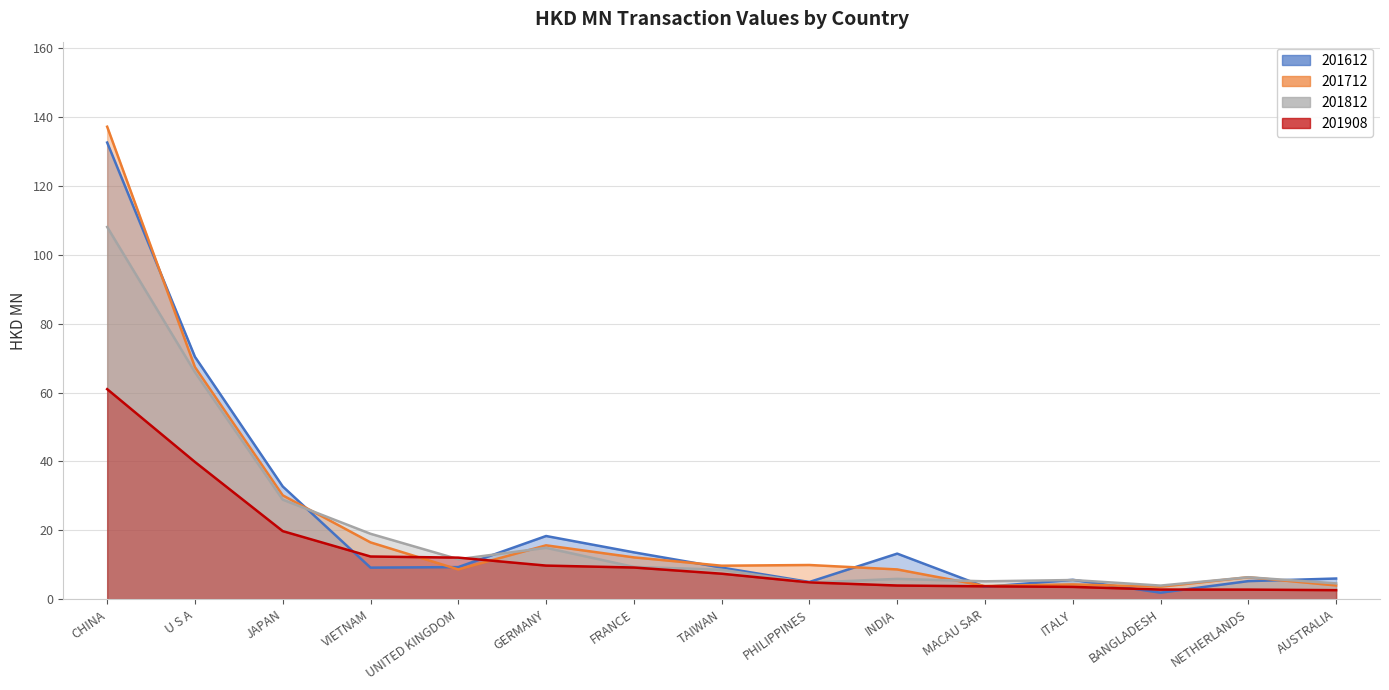

Reading left to right, what are all the values shown in this chart?

201612: CHINA=132.6	U S A=70.4	JAPAN=32.7	VIETNAM=9.2	UNITED KINGDOM=9.3	GERMANY=18.3	FRANCE=13.6	TAIWAN=9.2	PHILIPPINES=5.0	INDIA=13.2	MACAU SAR=3.6	ITALY=5.6	BANGLADESH=1.9	NETHERLANDS=5.2	AUSTRALIA=6.0
201712: CHINA=137.2	U S A=67.4	JAPAN=30.2	VIETNAM=16.5	UNITED KINGDOM=8.6	GERMANY=15.6	FRANCE=12.1	TAIWAN=9.7	PHILIPPINES=9.9	INDIA=8.6	MACAU SAR=3.8	ITALY=4.3	BANGLADESH=3.6	NETHERLANDS=6.4	AUSTRALIA=4.0
201812: CHINA=108.1	U S A=65.9	JAPAN=28.9	VIETNAM=19.0	UNITED KINGDOM=11.6	GERMANY=14.9	FRANCE=9.4	TAIWAN=8.6	PHILIPPINES=4.8	INDIA=5.9	MACAU SAR=5.2	ITALY=5.6	BANGLADESH=4.0	NETHERLANDS=6.4	AUSTRALIA=4.6
201908: CHINA=61.0	U S A=39.8	JAPAN=19.8	VIETNAM=12.4	UNITED KINGDOM=12.1	GERMANY=9.8	FRANCE=9.2	TAIWAN=7.4	PHILIPPINES=4.9	INDIA=4.0	MACAU SAR=3.7	ITALY=3.6	BANGLADESH=2.8	NETHERLANDS=2.8	AUSTRALIA=2.6